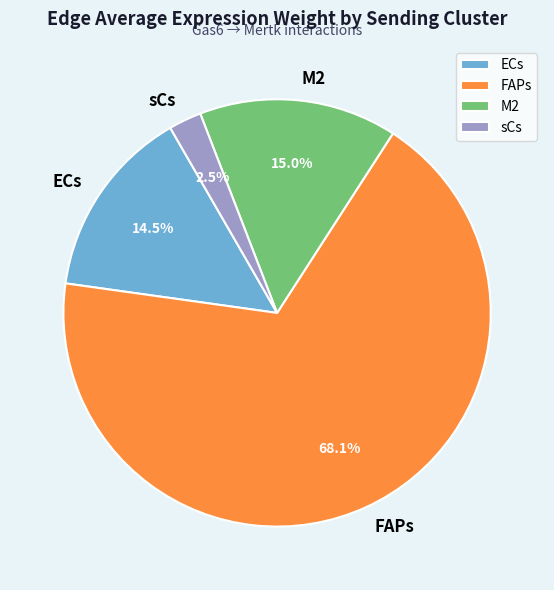

Between M2 and FAPs, which is larger?

FAPs